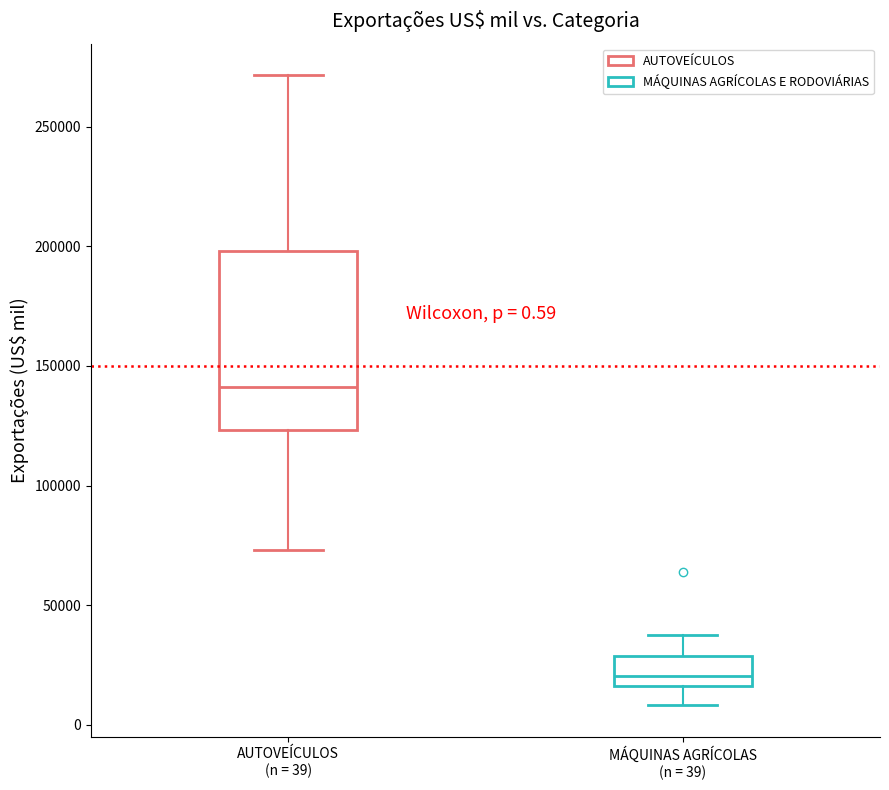

Comparing the boxes themselves (not the whiskers), which one is the tallest?

AUTOVEÍCULOS (n = 39)